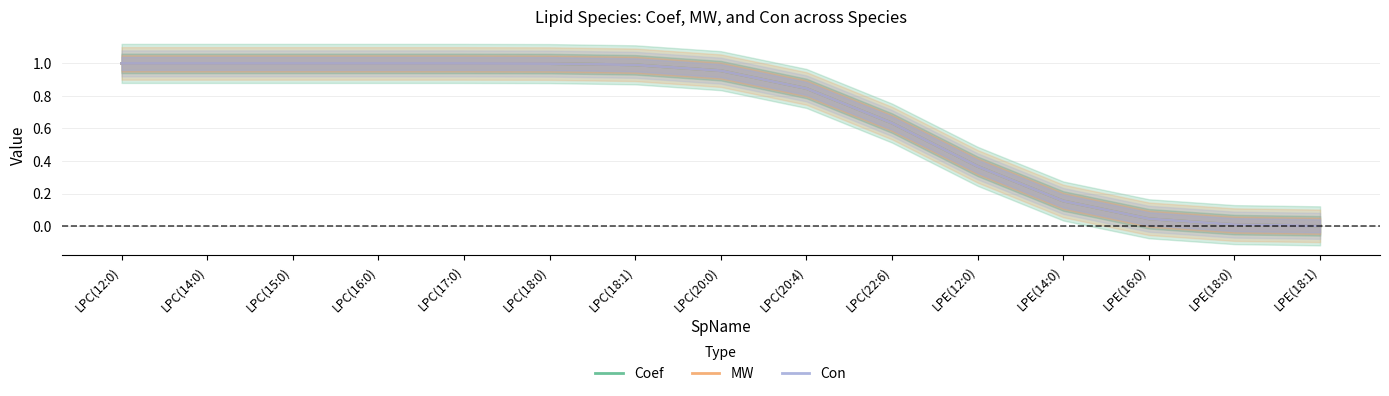

The value of Con at LPC(18:0) is 1.5. True or false?

False